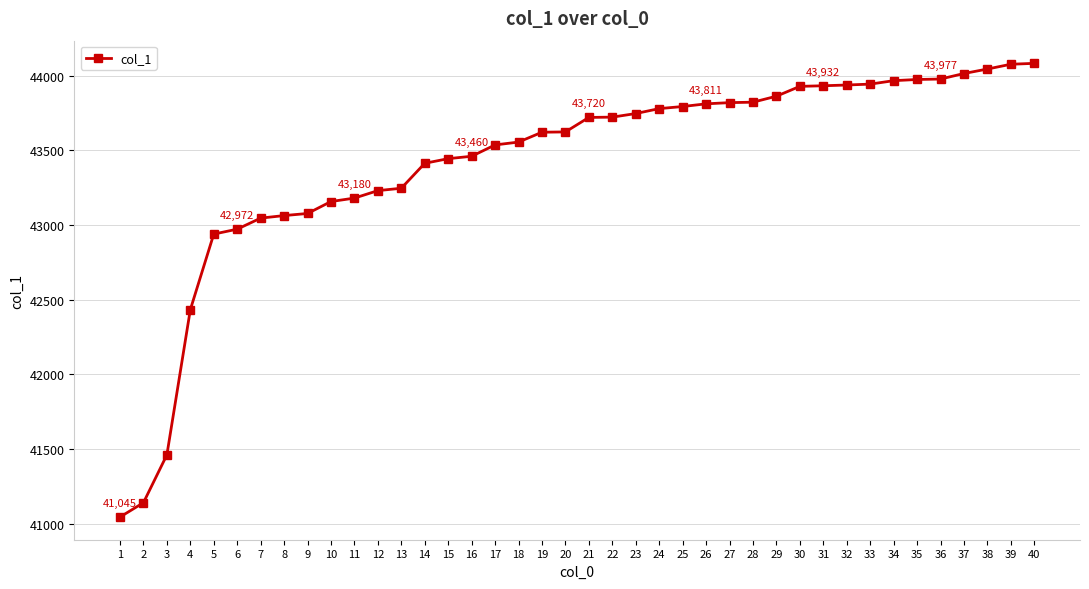

What is the change in value from 19 to 20?

+2